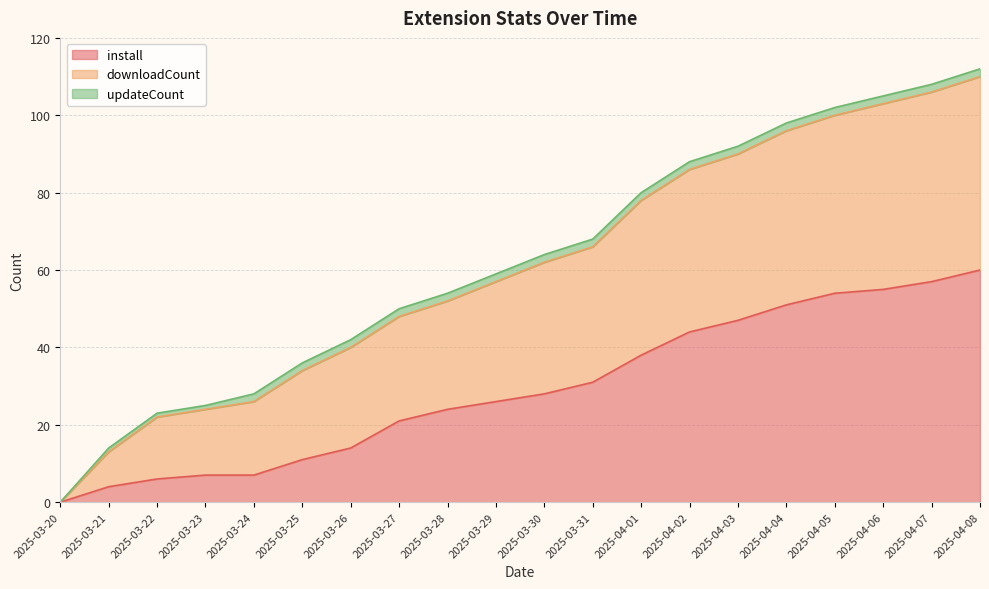

The install series shows 60 at 2025-04-08. True or false?

True